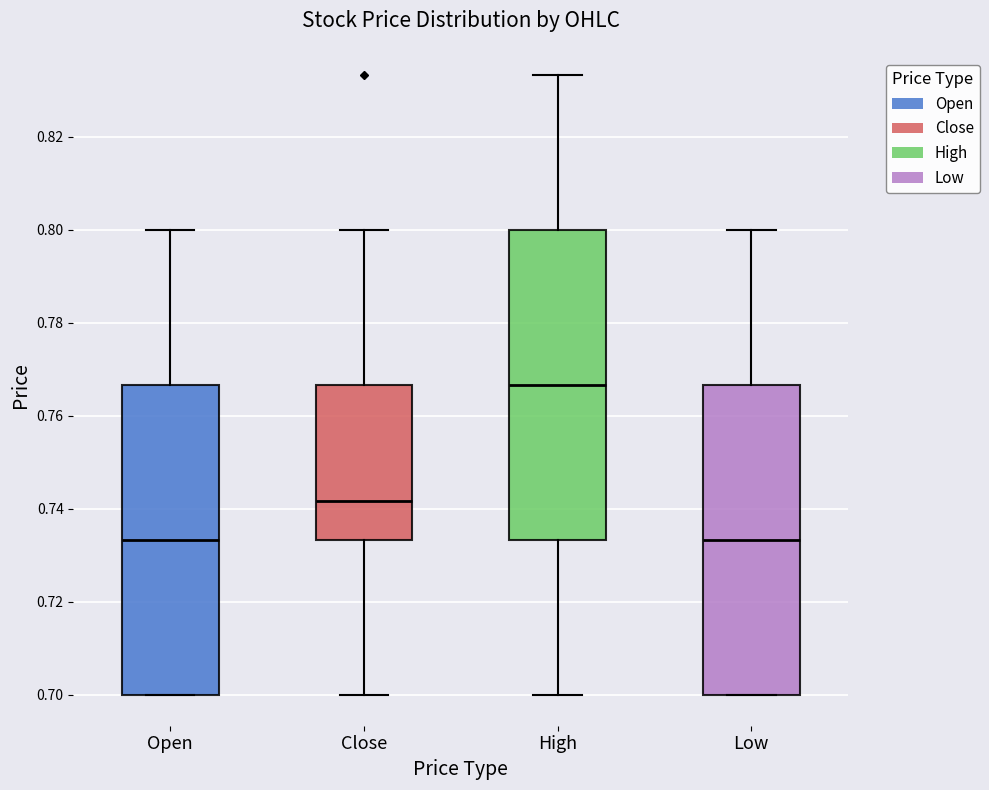

Where does the upper whisker of the box for Open end on the y-axis? The values are not printed on the chart, so give them approximately, as read against the axis.

0.800